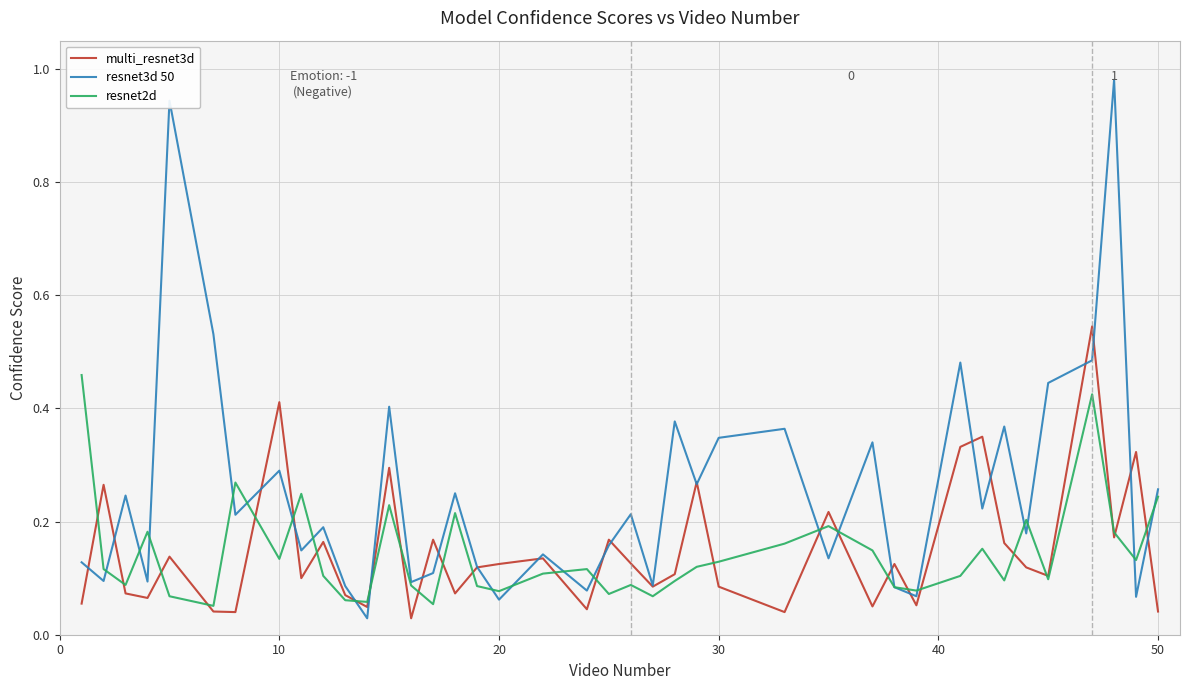

Which series has the largest total across all categories?

resnet3d 50